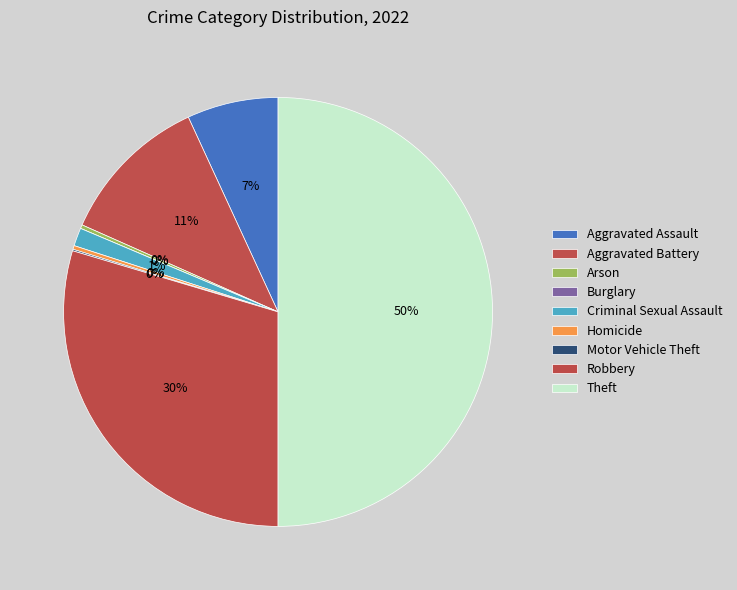

Is it true that Criminal Sexual Assault is 1% of the pie?

True